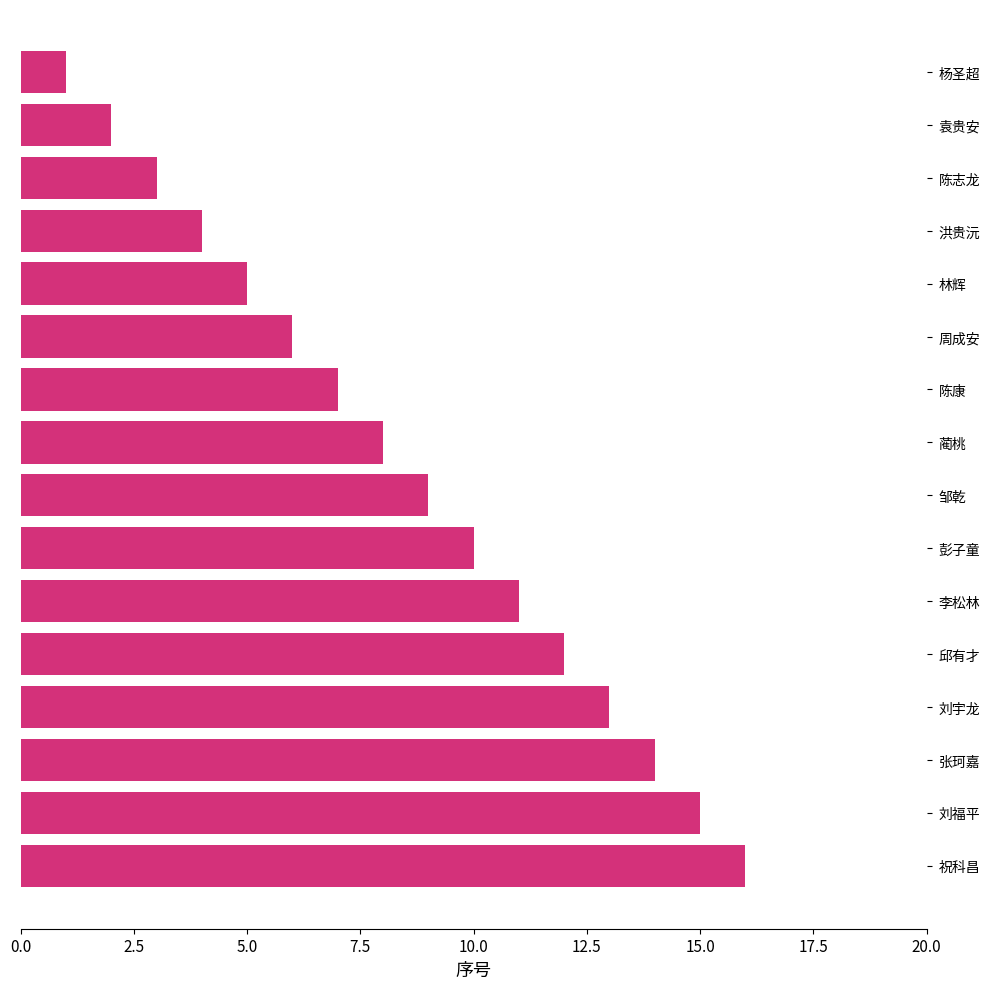

What is the change in value from 张珂嘉 to 杨圣超?

-13